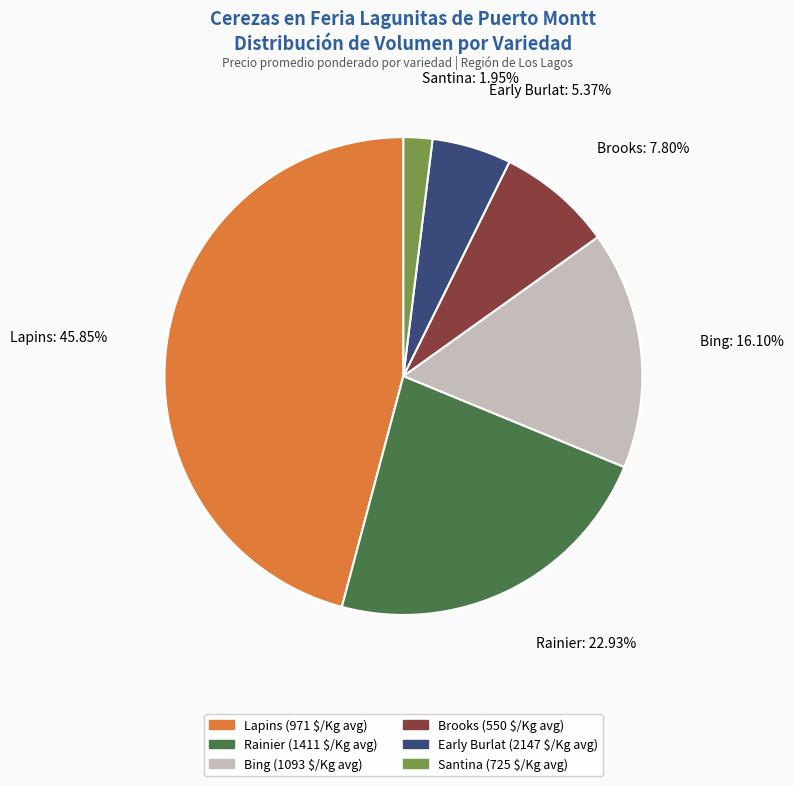

Is there any slice that represents more than half of the pie?

No